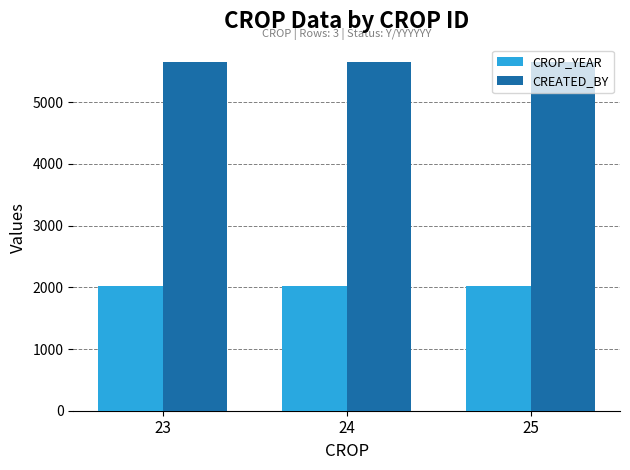

What is the value of the CREATED_BY bar at the 2nd from the left?

5652